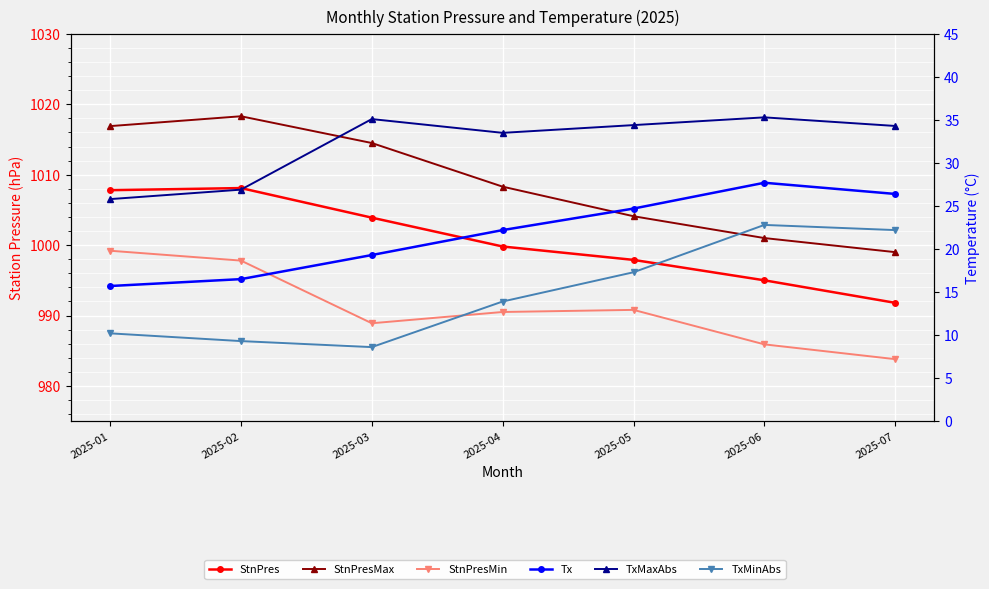

What is the average value of the StnPres series?

1000.6